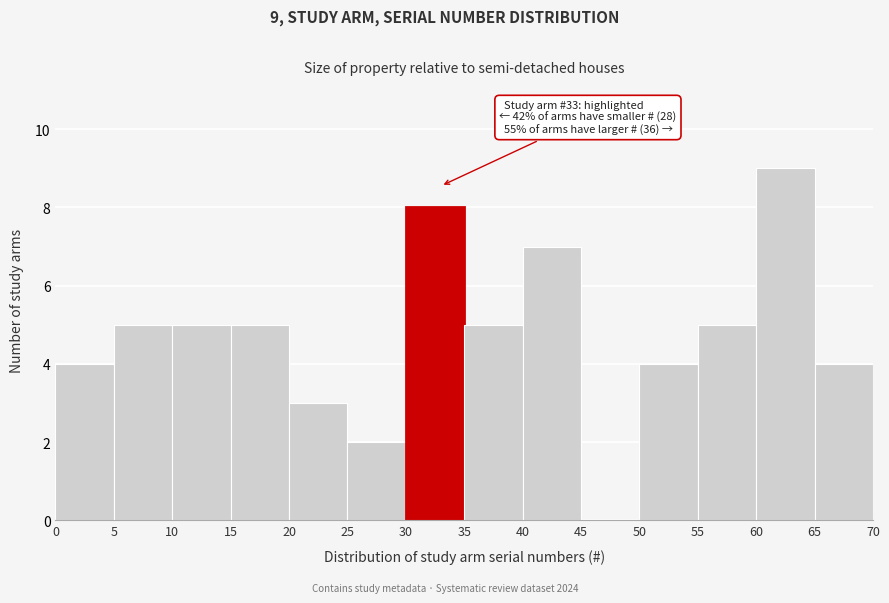

Over which range of the x-axis is the bar tallest?

60 to 65